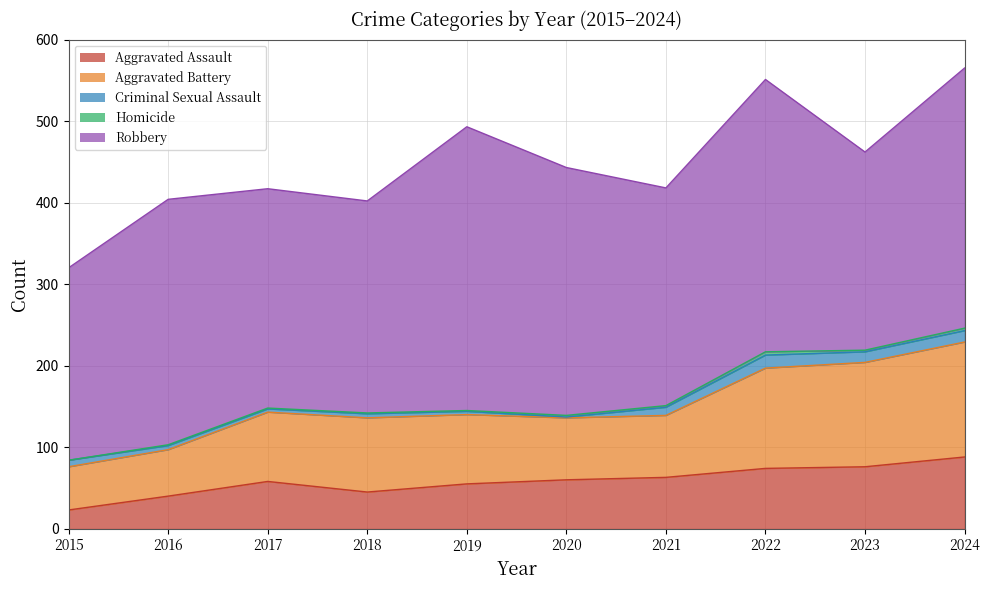

Is it true that Aggravated Battery equals 76 at 2020?

True